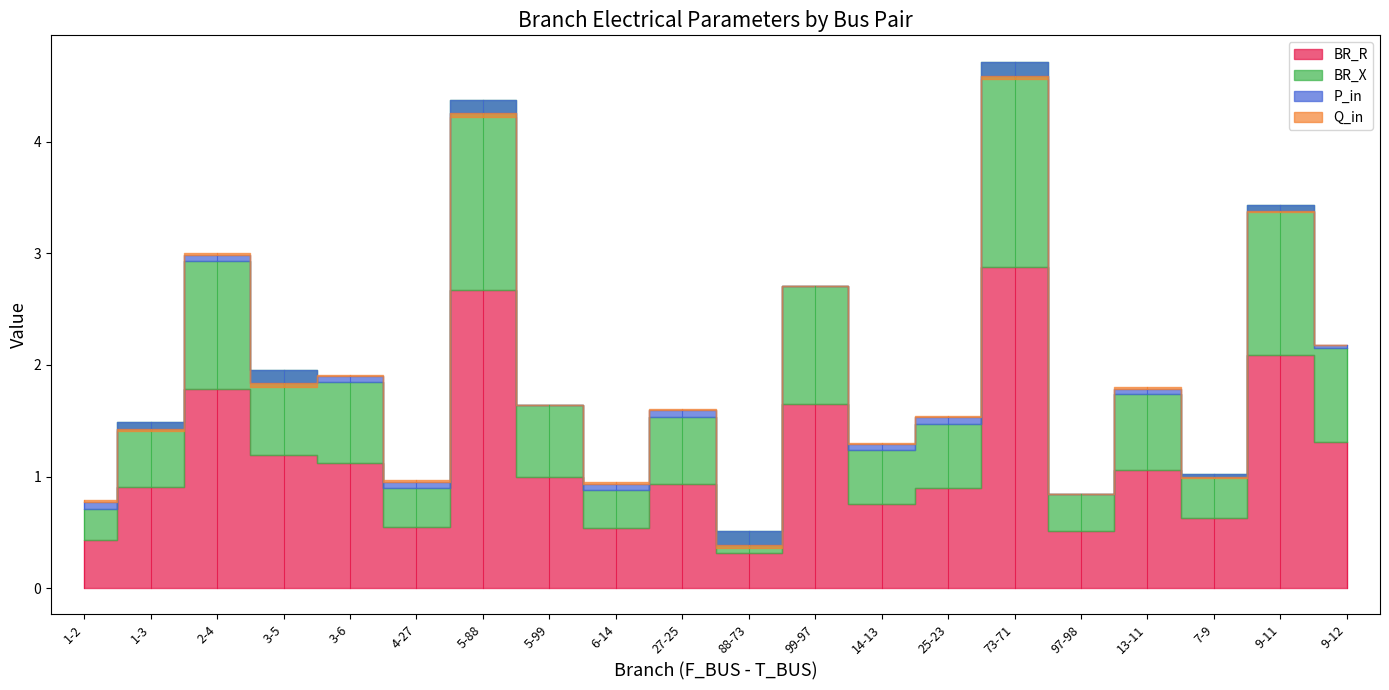

How many lines are shown in the chart?

4